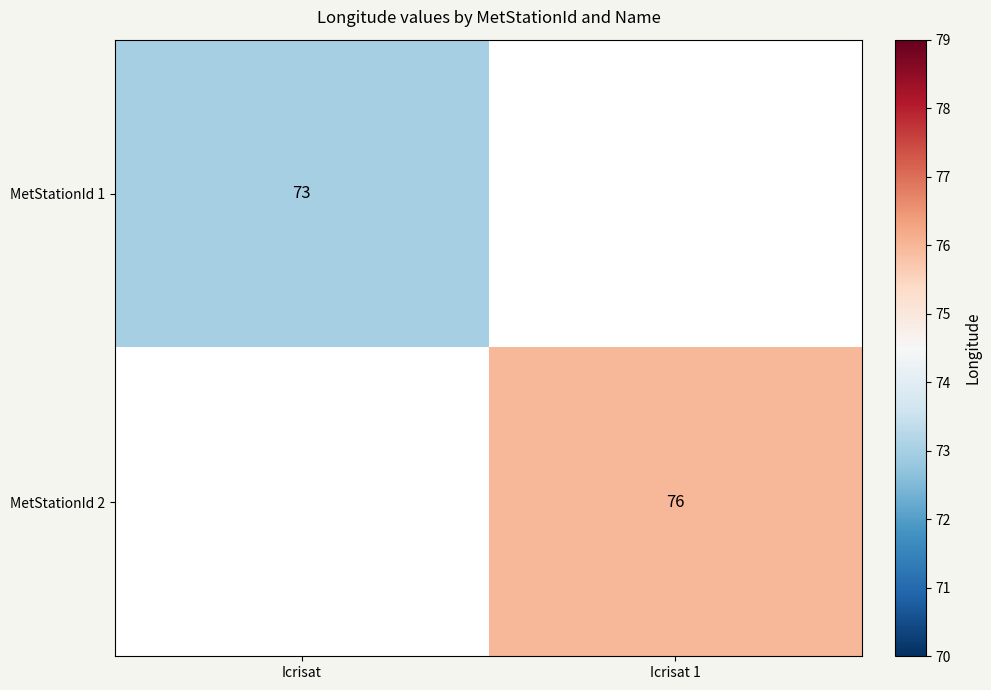

The MetStationId 2 series shows 115 at Icrisat 1. True or false?

False